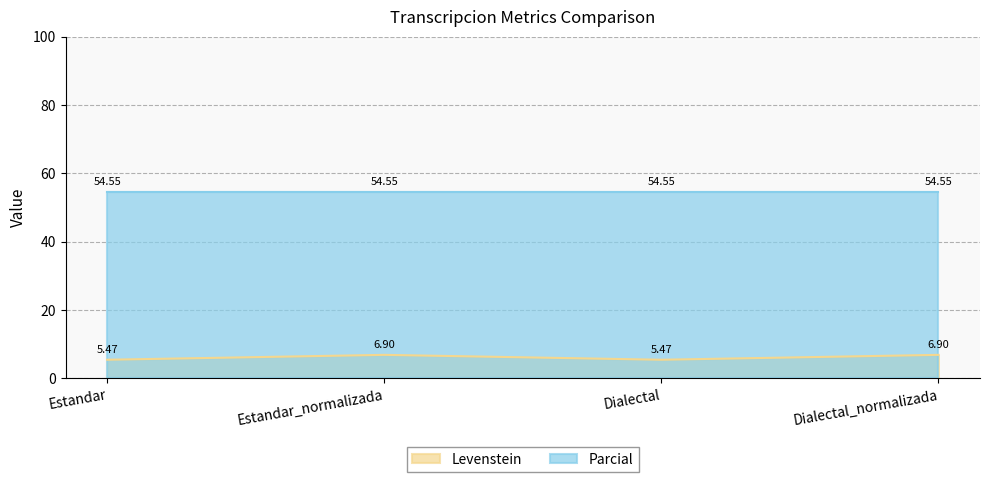

Approximately how many times larger is the value at Estandar_normalizada compared to Estandar?

1.3